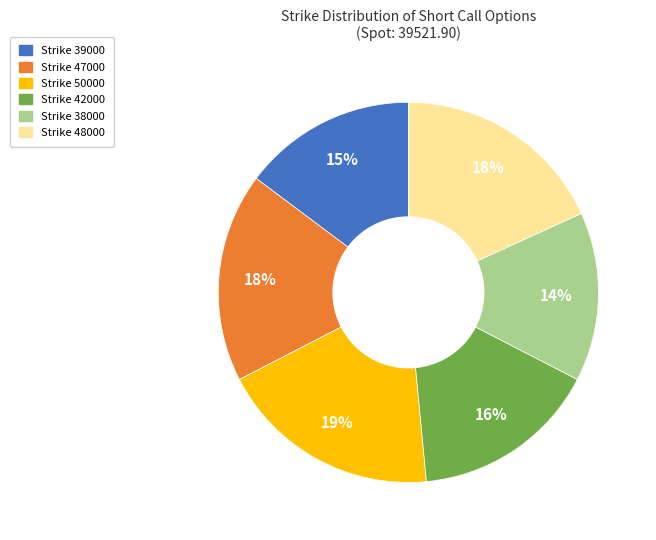

Do Strike 42000 and Strike 39000 together represent more than half of the pie?

No